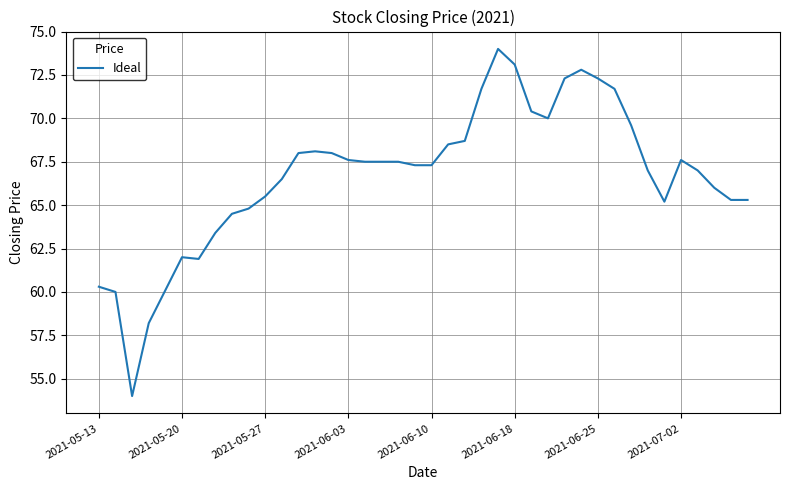

What is the smallest value displayed?

54.0